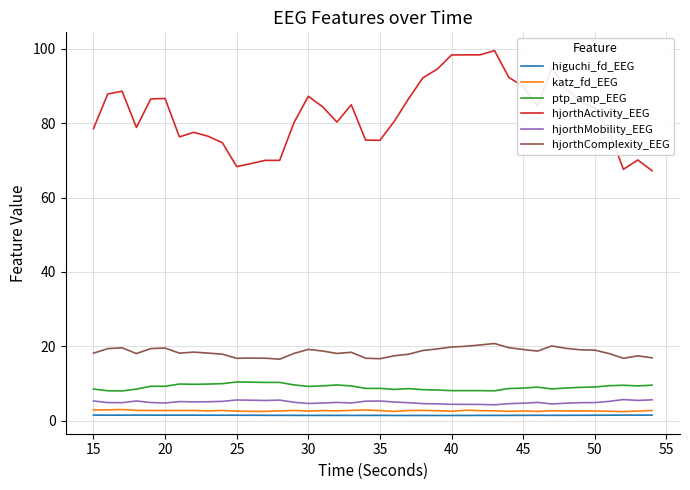

What is the maximum value shown in the chart?

99.5